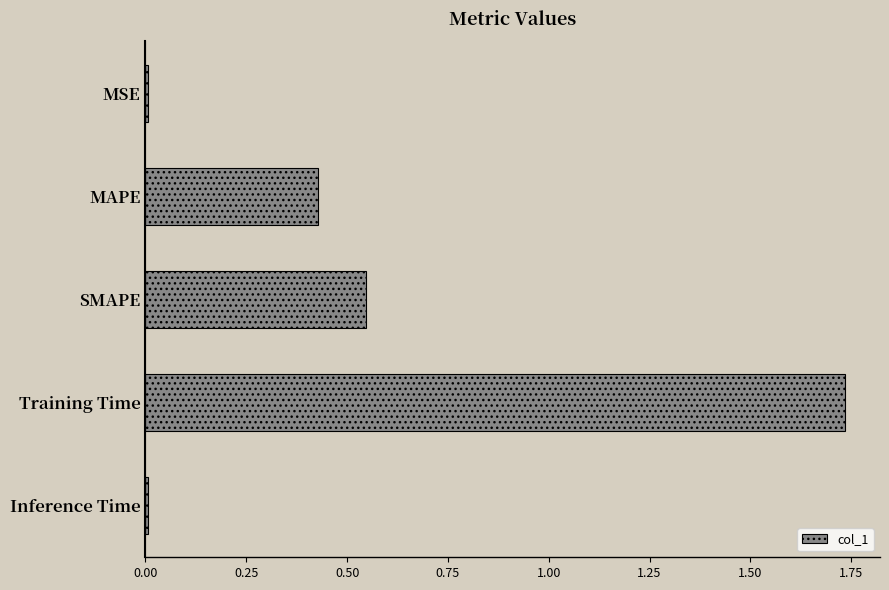

What is the sum of the values at MAPE and SMAPE?

1.0